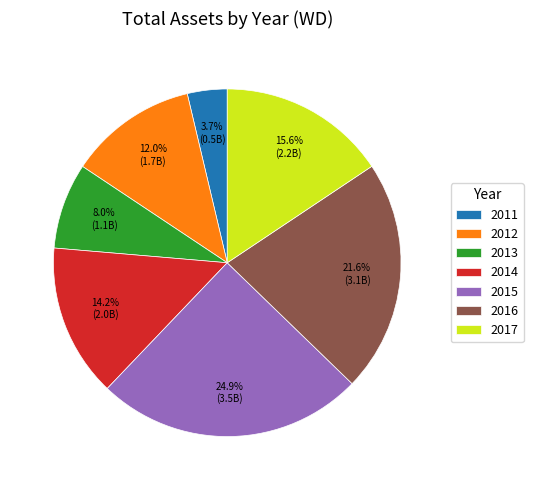

Rank the categories by value from lowest to highest.

2011, 2013, 2012, 2014, 2017, 2016, 2015